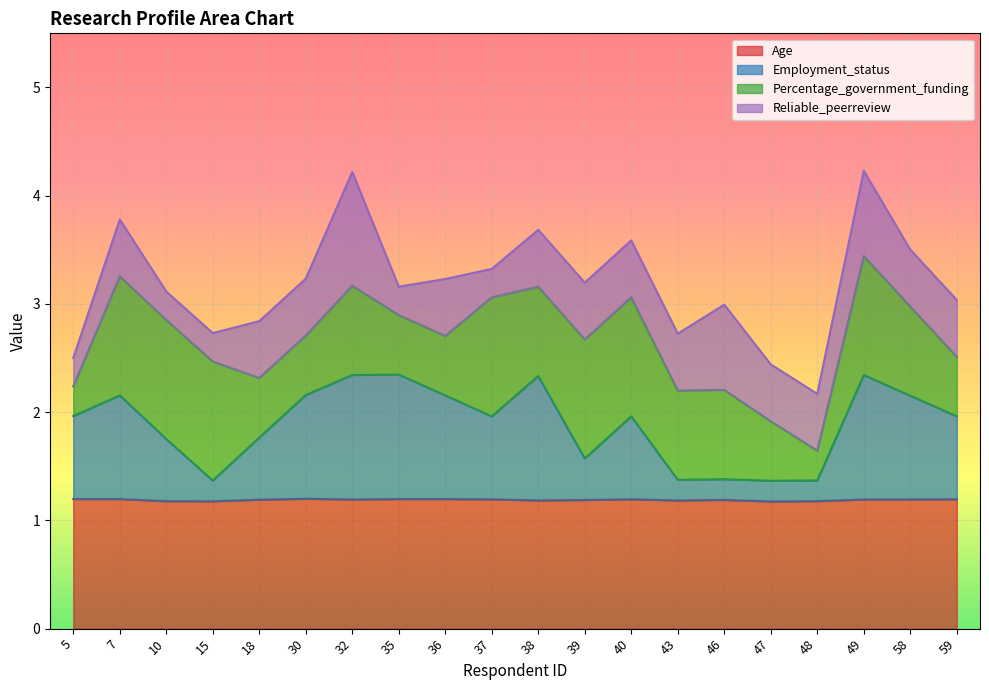

What is the total value across all series at 5?

2.5